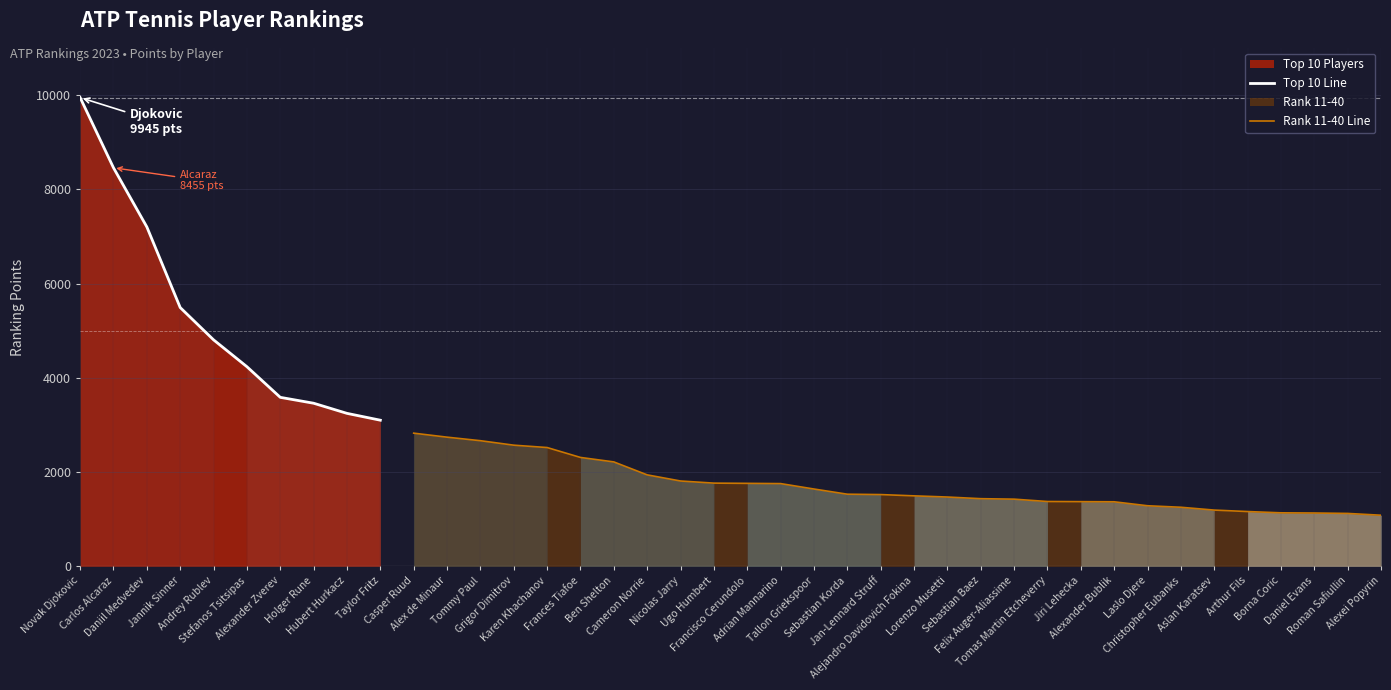

What is the difference between the highest and lowest values at Hubert Hurkacz?

2123